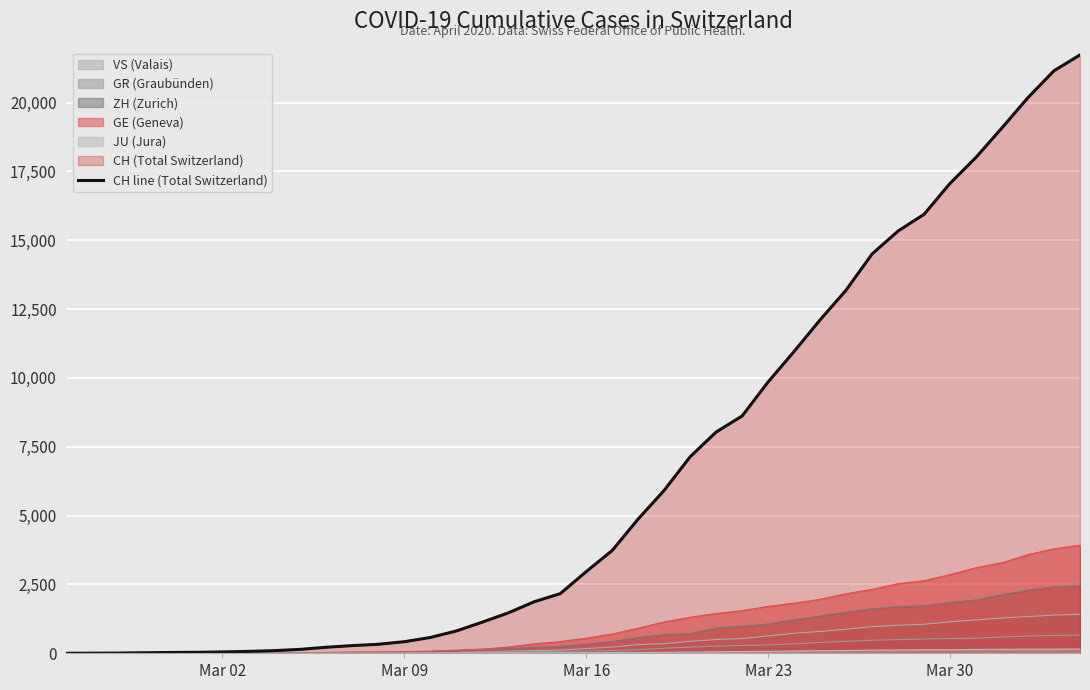

Which series has the largest total across all categories?

CH line (Total Switzerland)